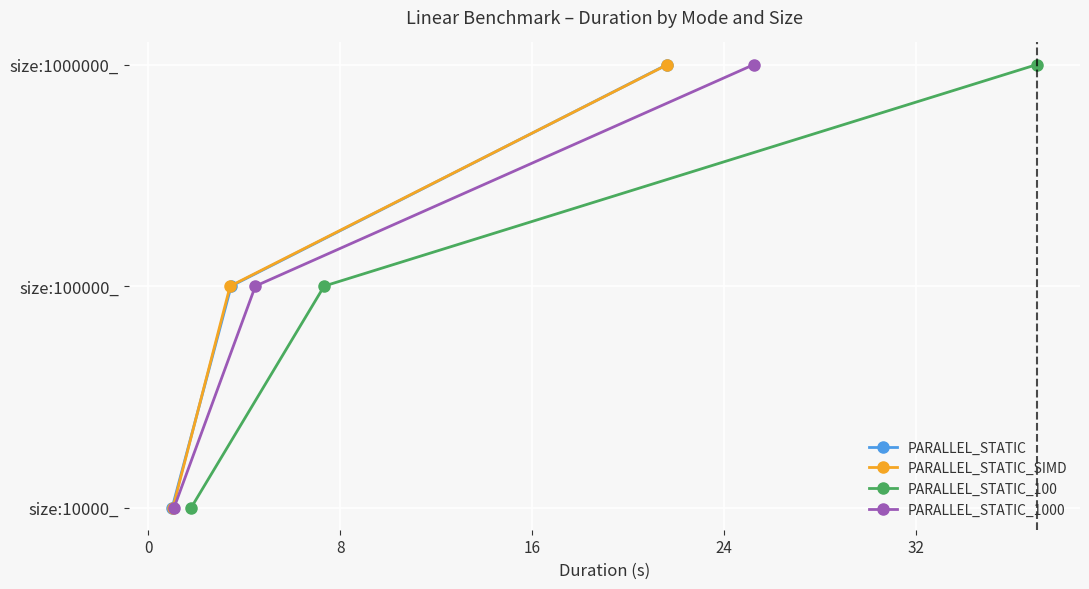

Is this an area chart (filled region under the line)?

No